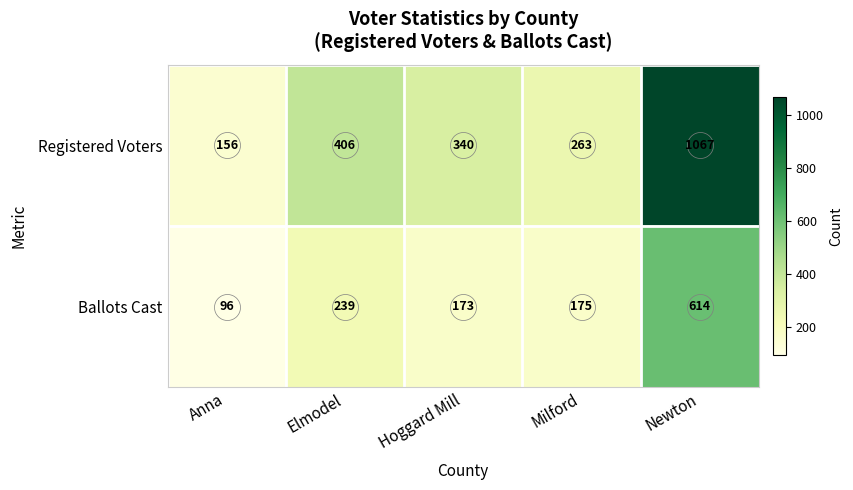

What is the maximum value shown in the chart?

1067